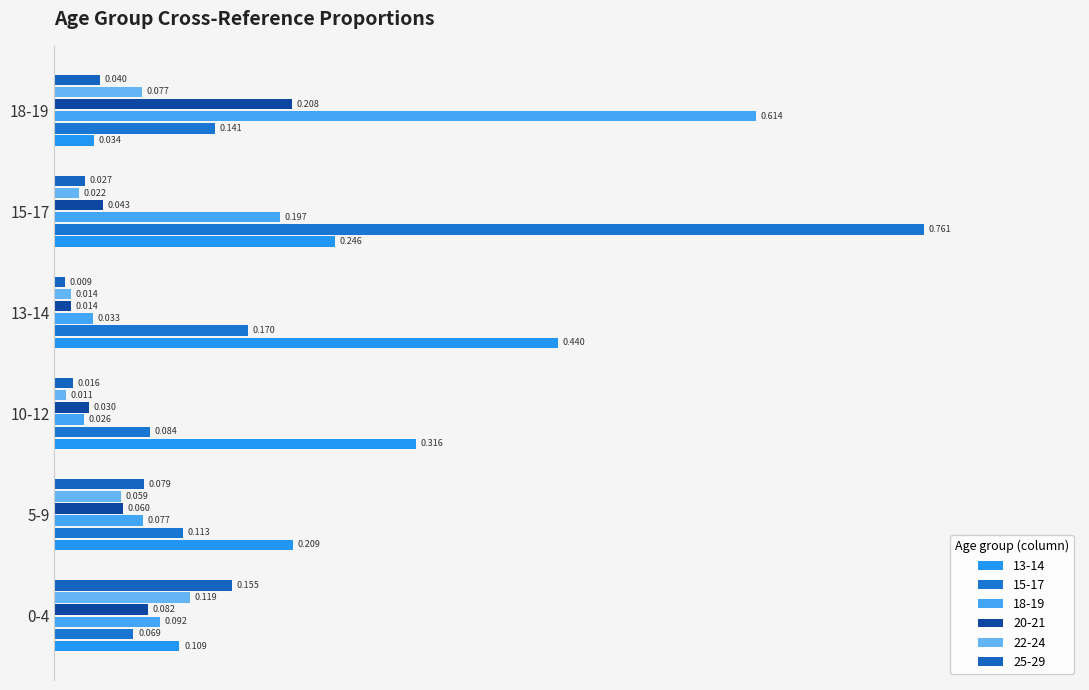

Reading right to left, list all the values displayed in this chart.

13-14: 18-19=0.0	15-17=0.2	13-14=0.4	10-12=0.3	5-9=0.2	0-4=0.1
15-17: 18-19=0.1	15-17=0.8	13-14=0.2	10-12=0.1	5-9=0.1	0-4=0.1
18-19: 18-19=0.6	15-17=0.2	13-14=0.0	10-12=0.0	5-9=0.1	0-4=0.1
20-21: 18-19=0.2	15-17=0.0	13-14=0.0	10-12=0.0	5-9=0.1	0-4=0.1
22-24: 18-19=0.1	15-17=0.0	13-14=0.0	10-12=0.0	5-9=0.1	0-4=0.1
25-29: 18-19=0.0	15-17=0.0	13-14=0.0	10-12=0.0	5-9=0.1	0-4=0.2